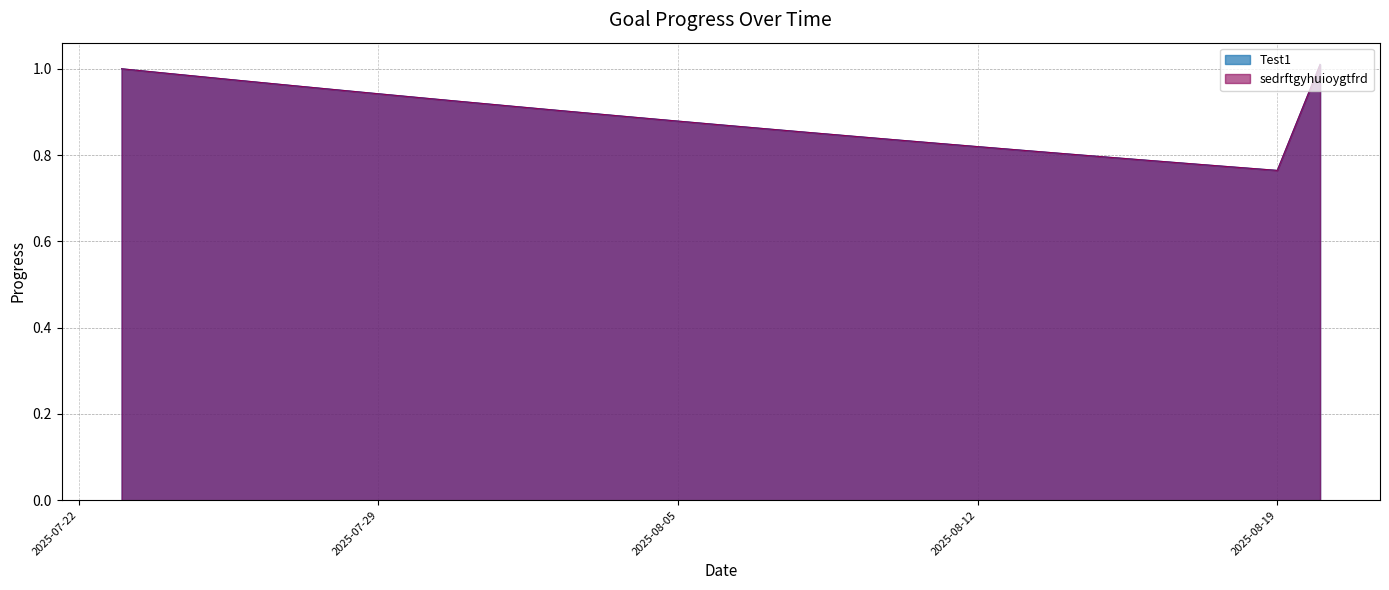

True or false: sedrftgyhuioygtfrd and Test1 intersect in this chart.

False